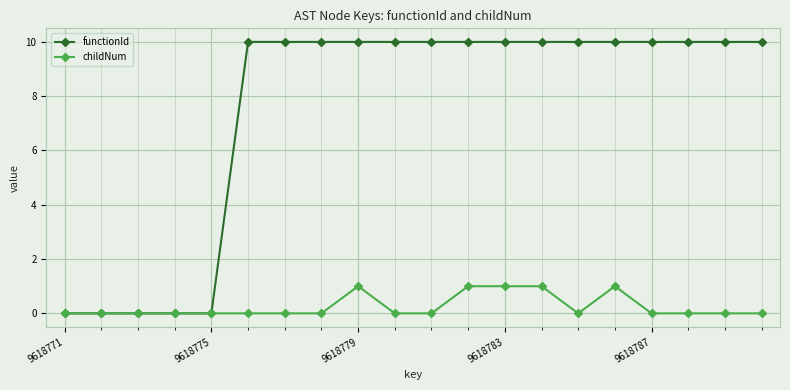

How many data points does each series have?

20